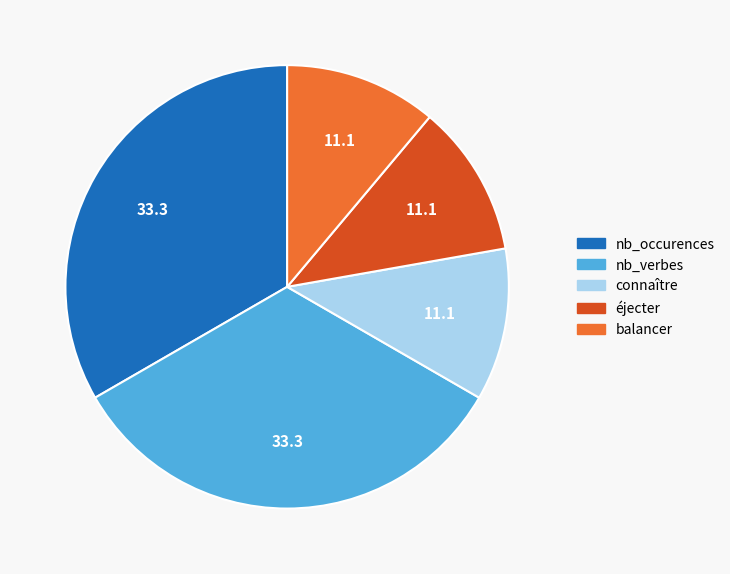

Do balancer and nb_occurences together represent more than half of the pie?

No